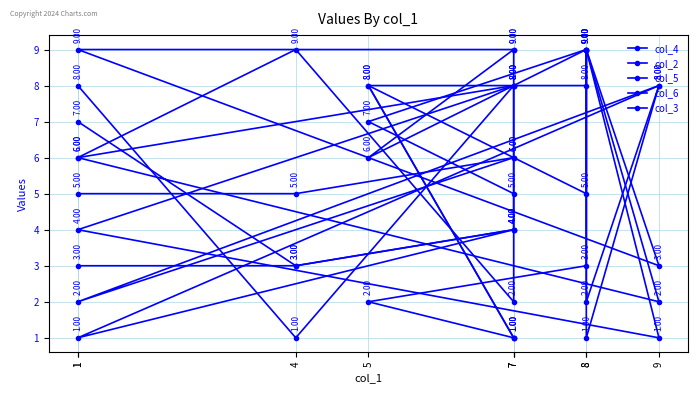

Rank the categories by col_4 value from highest to lowest.

8, 7, 1, 1, 7, 8, 4, 5, 9, 7